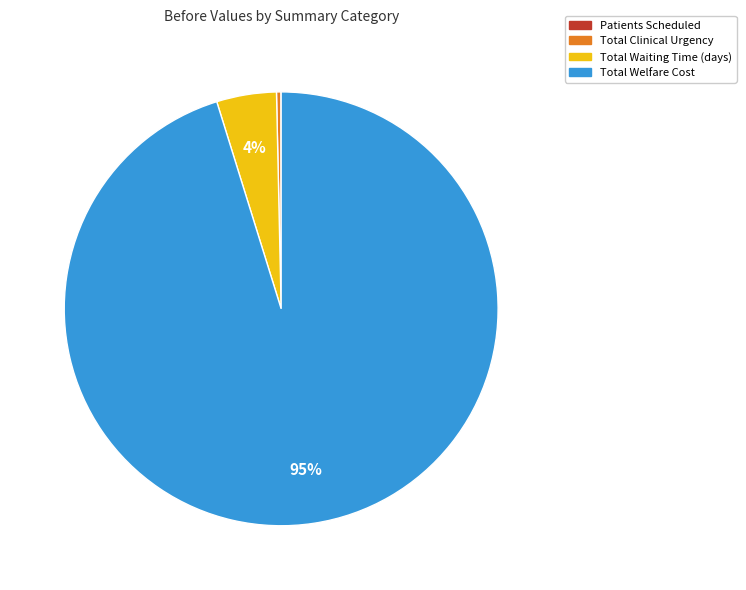

Which slice represents more than half of the pie?

Total Welfare Cost